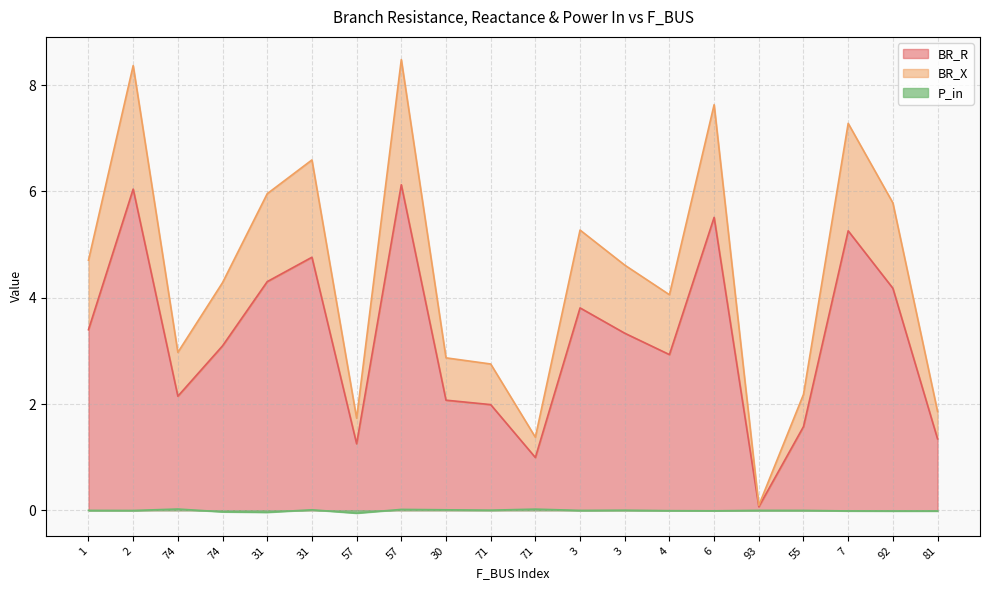

Does the chart display data point markers on the line(s)?

No